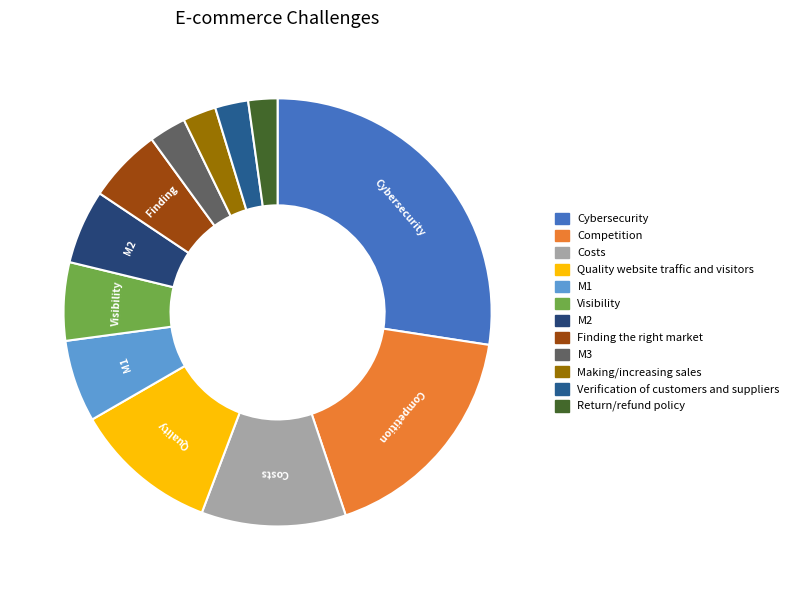

True or false: Quality website traffic and visitors accounts for 3% of the total.

False